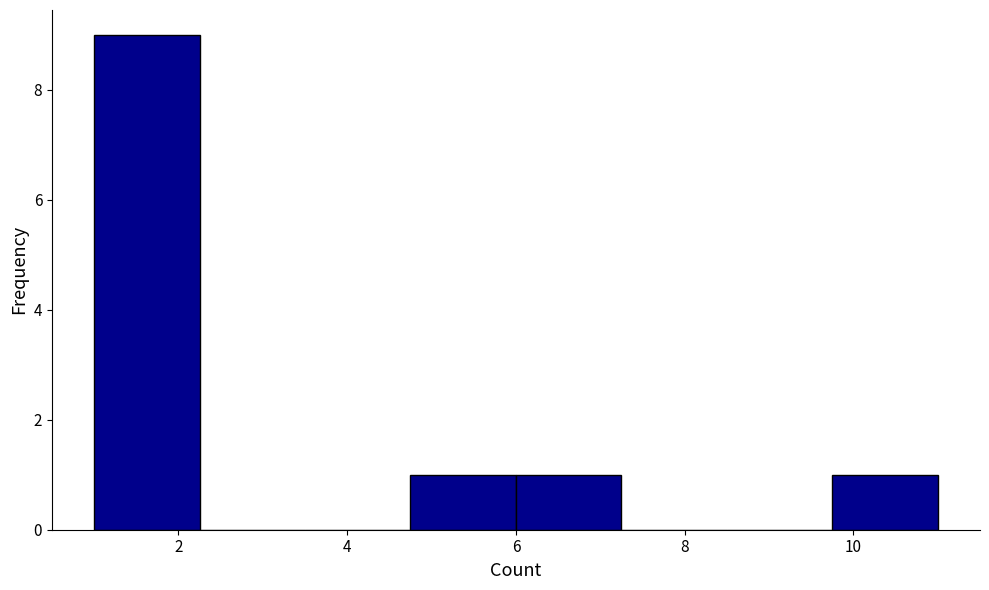

What is the height of the bar covering 4.75 to 6.00 on the x-axis? Neither the bar edges nor the heights are printed on the chart, so give them approximately, as read against the axes.

1